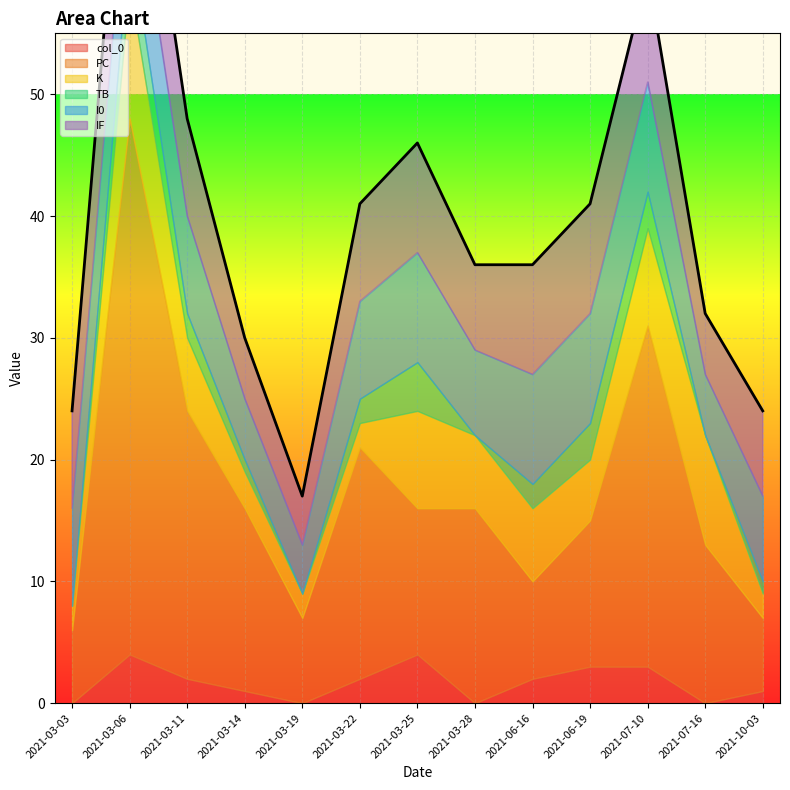

True or false: K and col_0 cross at least once.

False